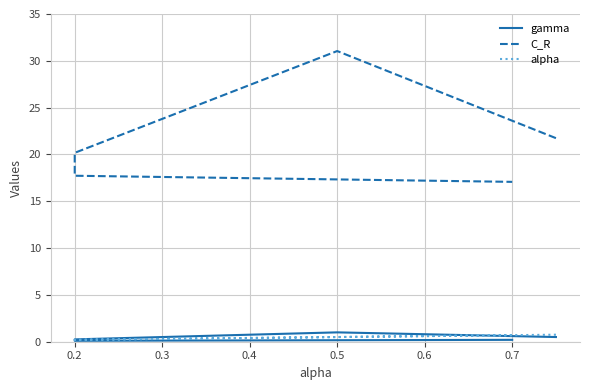

What is the sum of all C_R values?

107.8